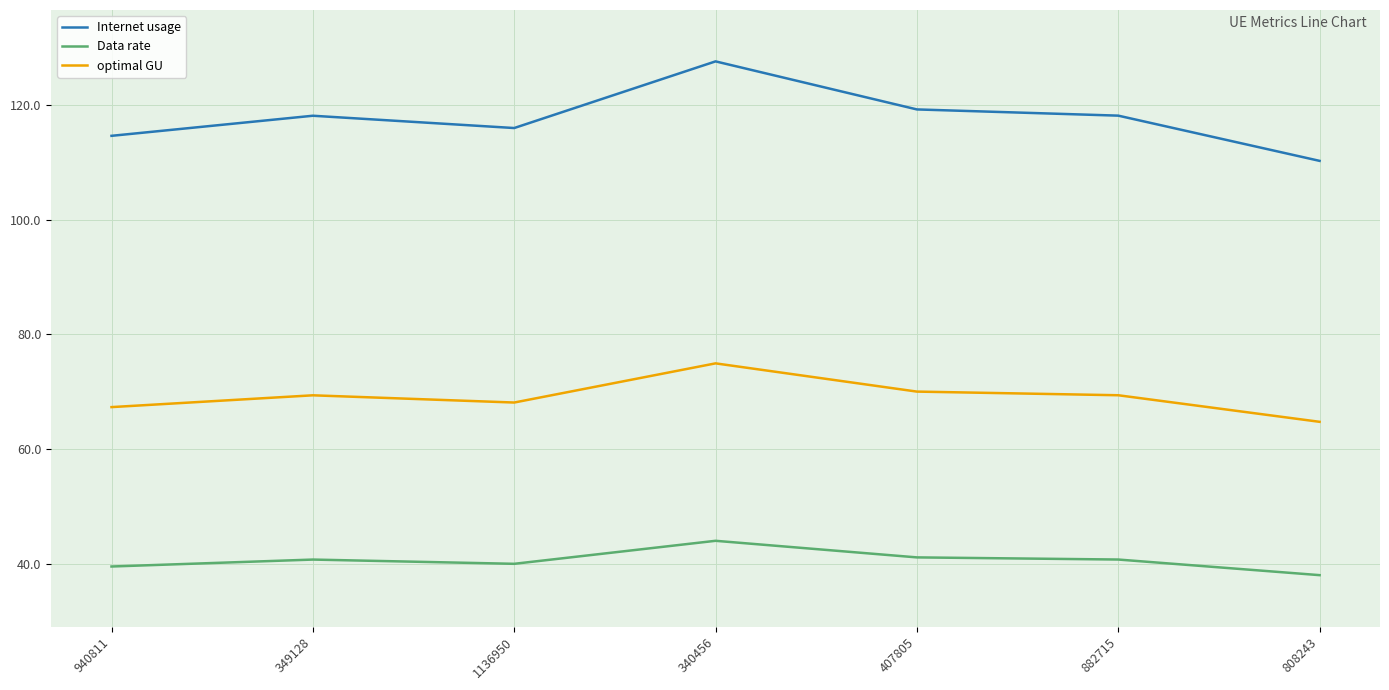

What is the spread (max minus min) of values at 340456?

83.5